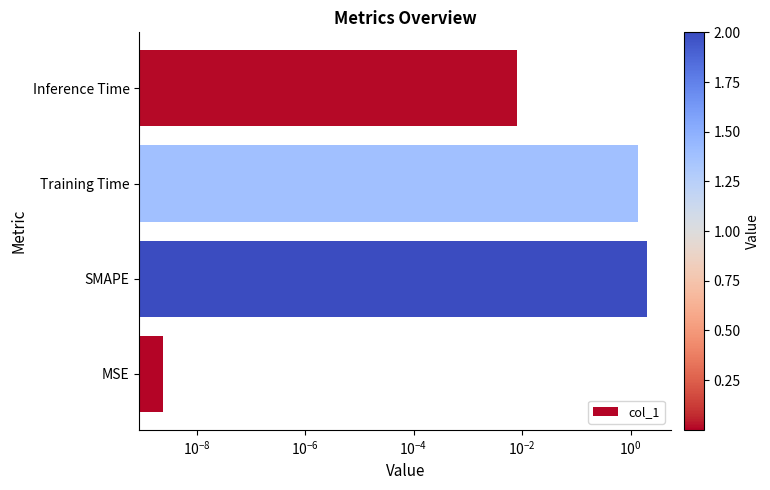

How many data points are less than 1?

2